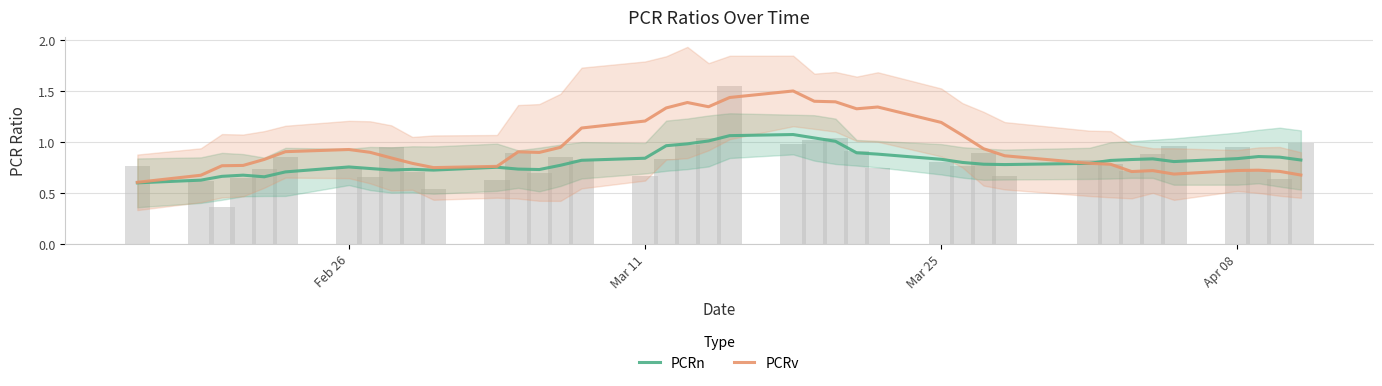

Which series has the widest spread of values?

PCRv